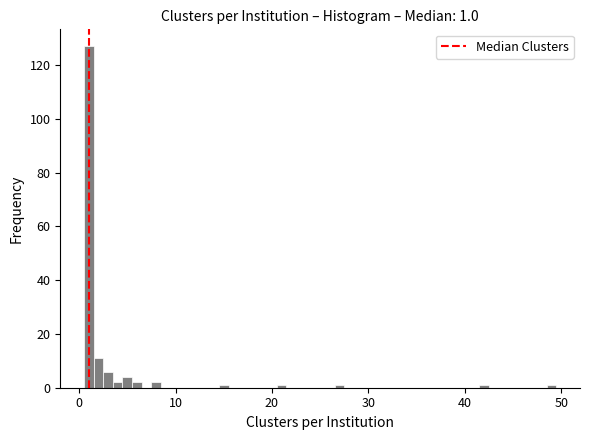

Around what value on the x-axis is the tallest bar? Give the approximate position of its centre, as read against the axis.

1